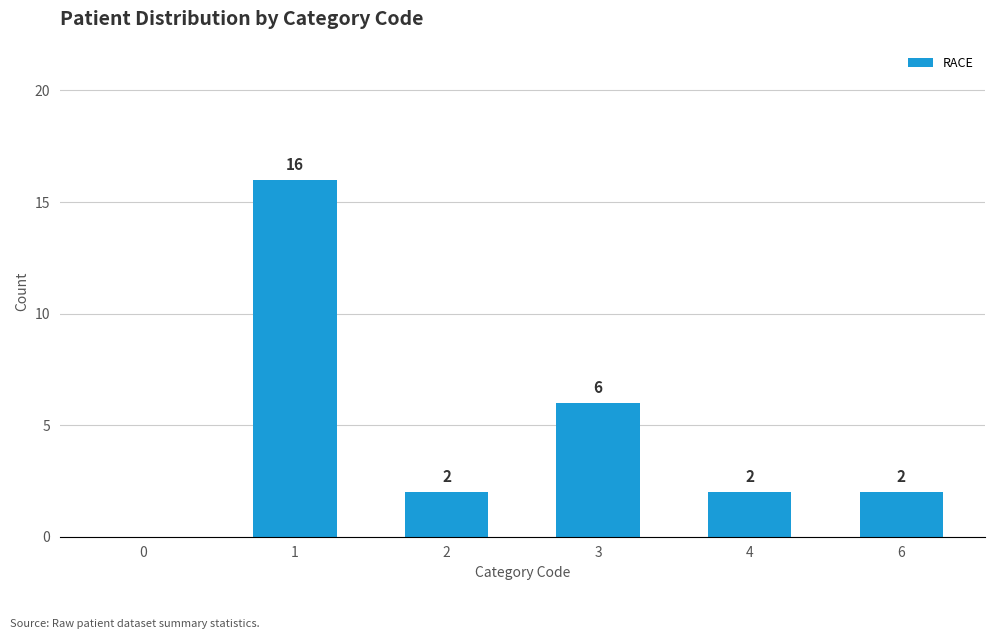

What is the sum of the values at 6 and 3?

8